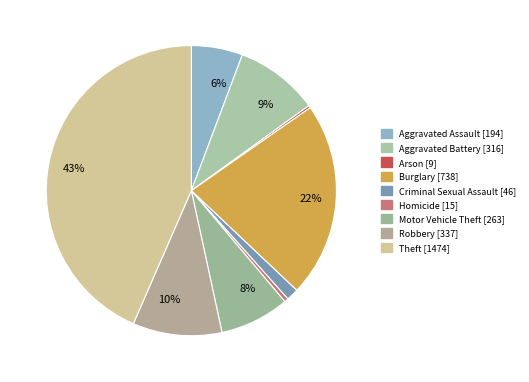

What is the ratio of the value at Motor Vehicle Theft to the value at Homicide?

17.5